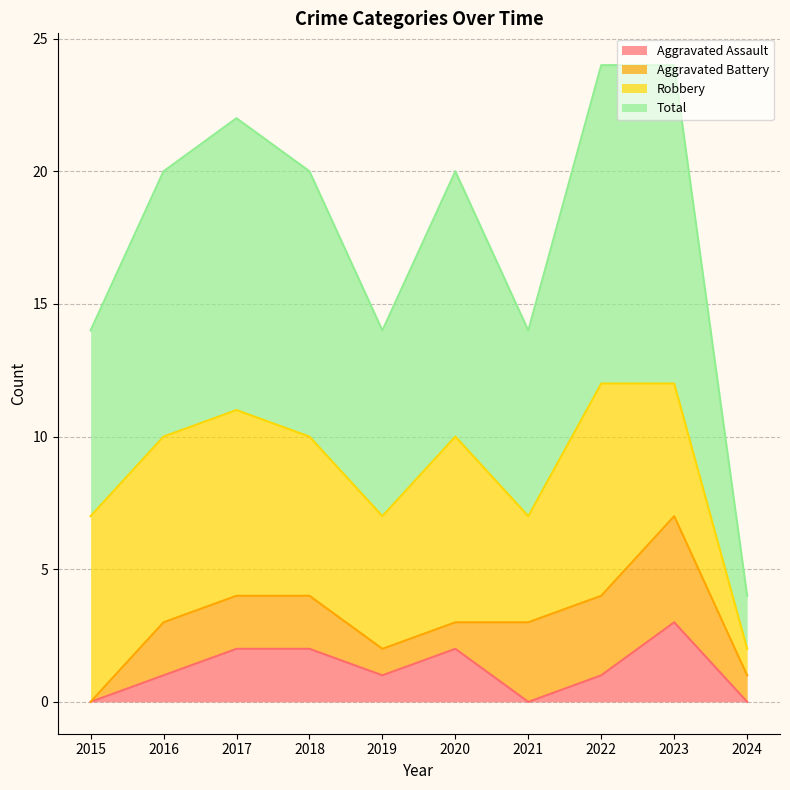

At how many categories does at least one series exceed 7?

6